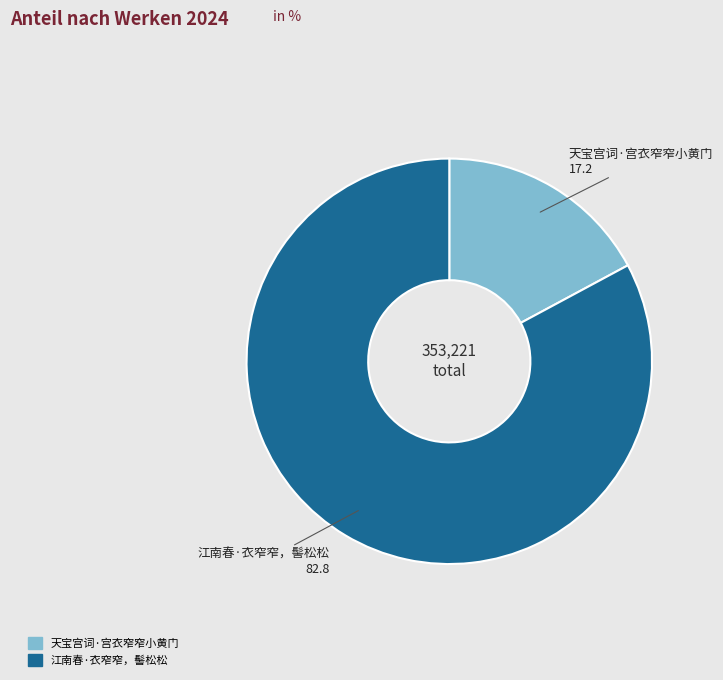

Is the sum of 江南春·衣窄窄，髻松松 and 天宝宫词·宫衣窄窄小黄门 greater than half?

Yes